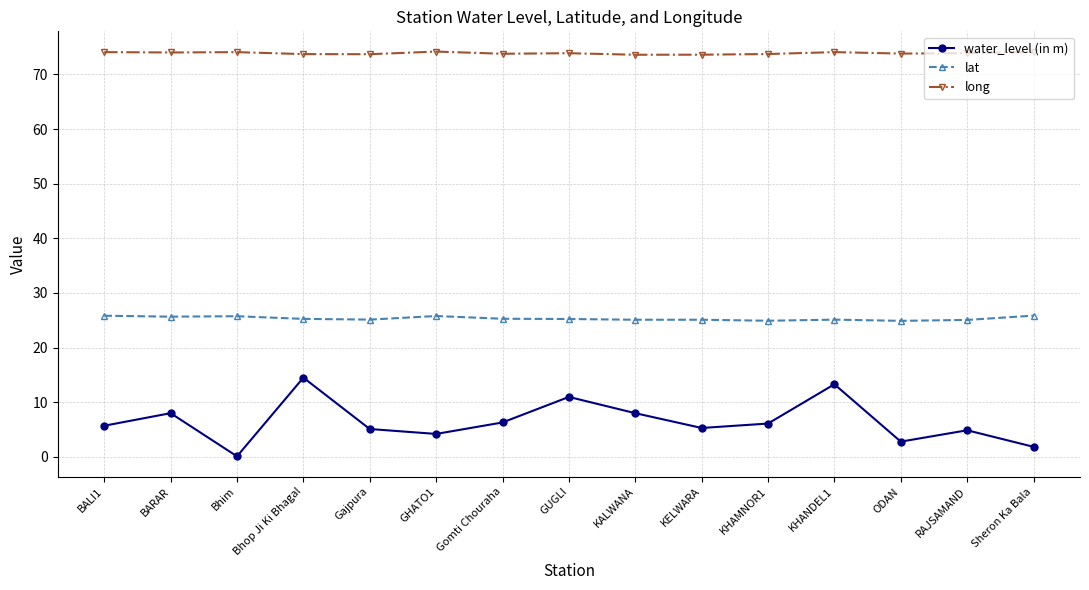

True or false: long and lat intersect in this chart.

False